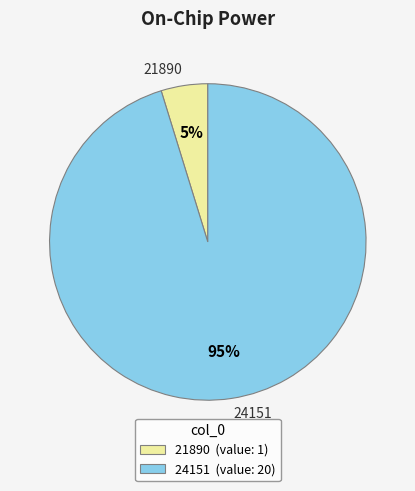

Approximately how many times larger is the value at 21890 compared to 24151?

0.1